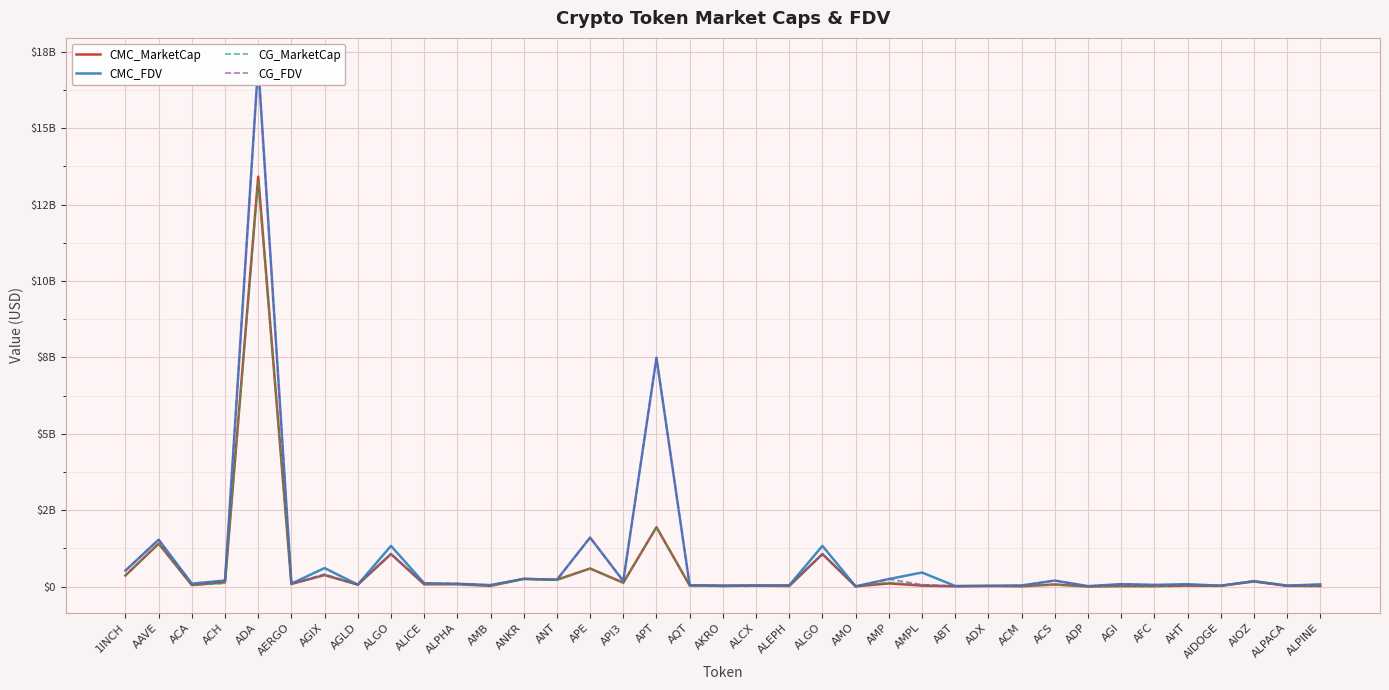

What are all the series names shown in the legend?

CMC_MarketCap, CMC_FDV, CG_MarketCap, CG_FDV